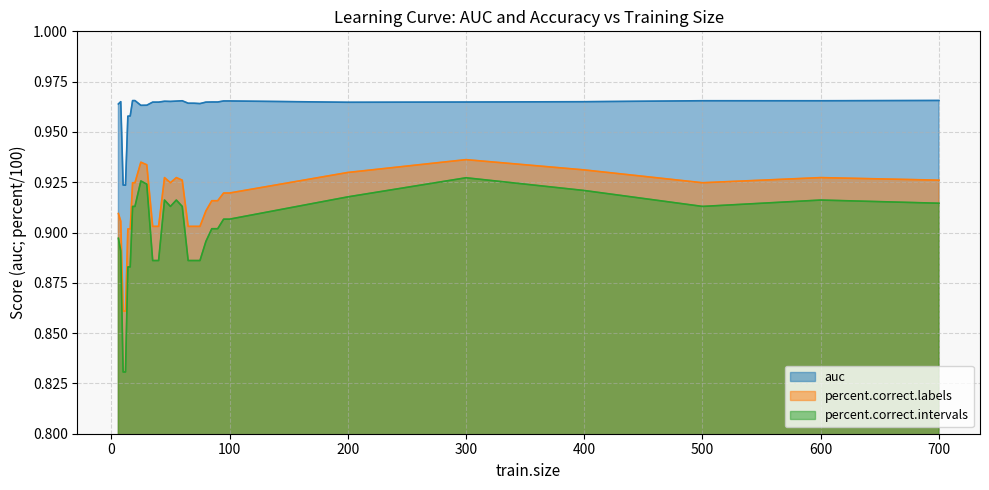

Which category has the highest value in the auc series?

700